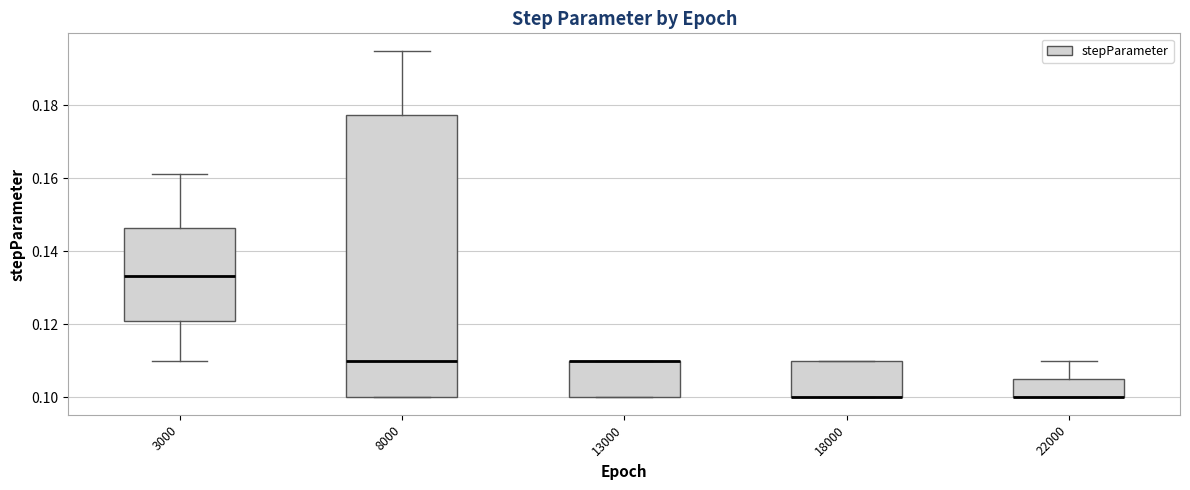

Comparing the boxes themselves (not the whiskers), which one is the tallest?

8000